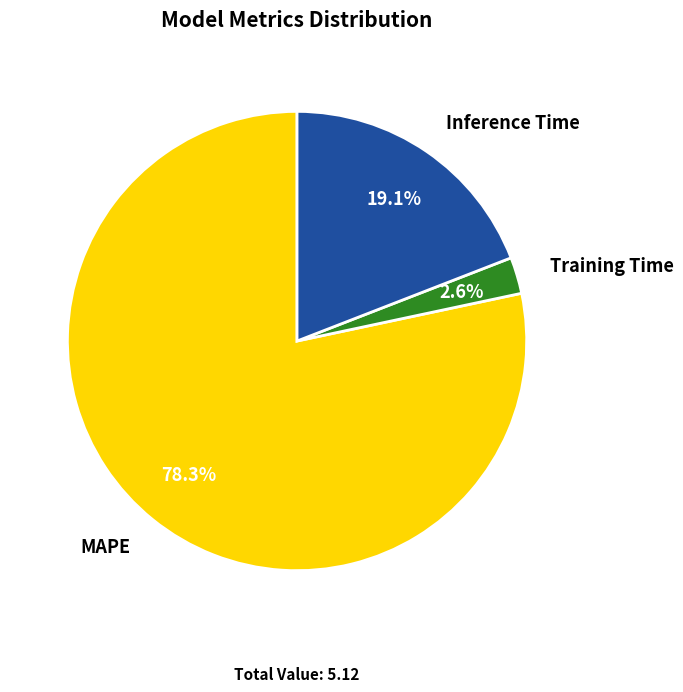

Count the number of slices in the pie.

3